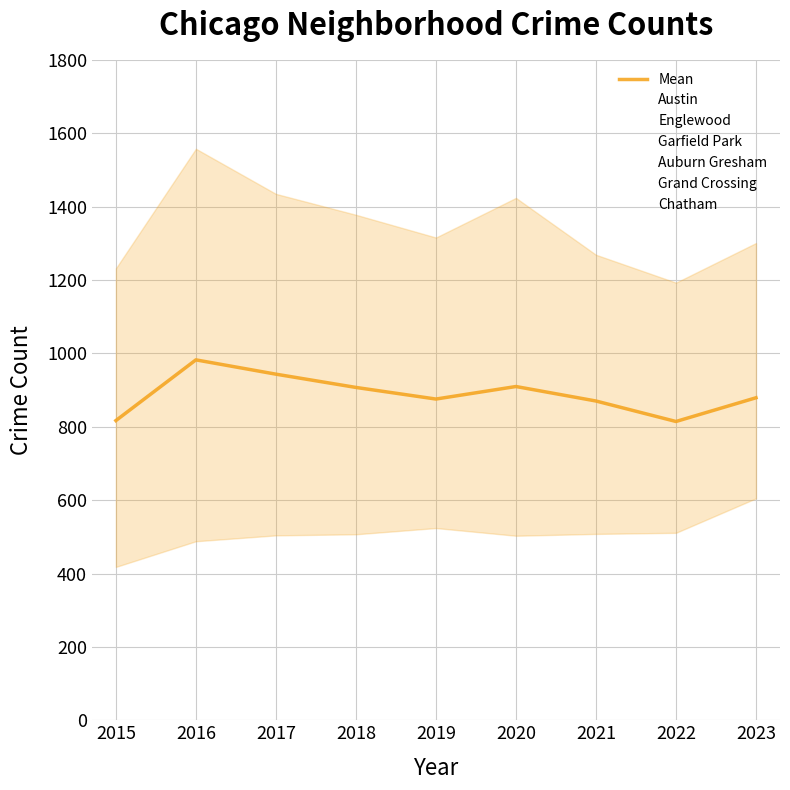

List the series in order of their peak value, lowest first.

Chatham, Grand Crossing, Auburn Gresham, Garfield Park, Englewood, Austin